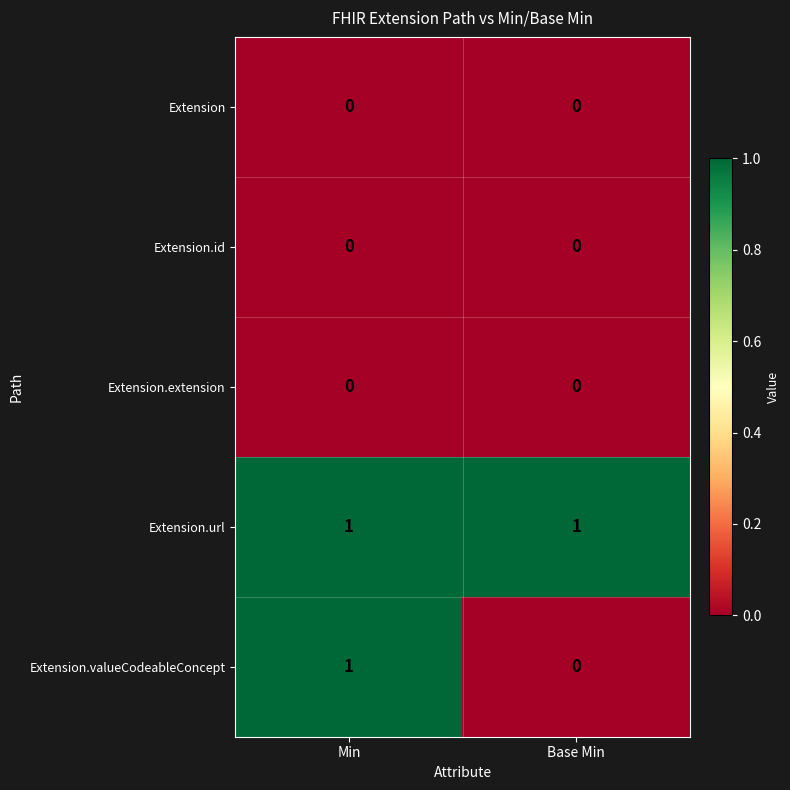

Is it true that Extension.url equals 2 at Min?

False